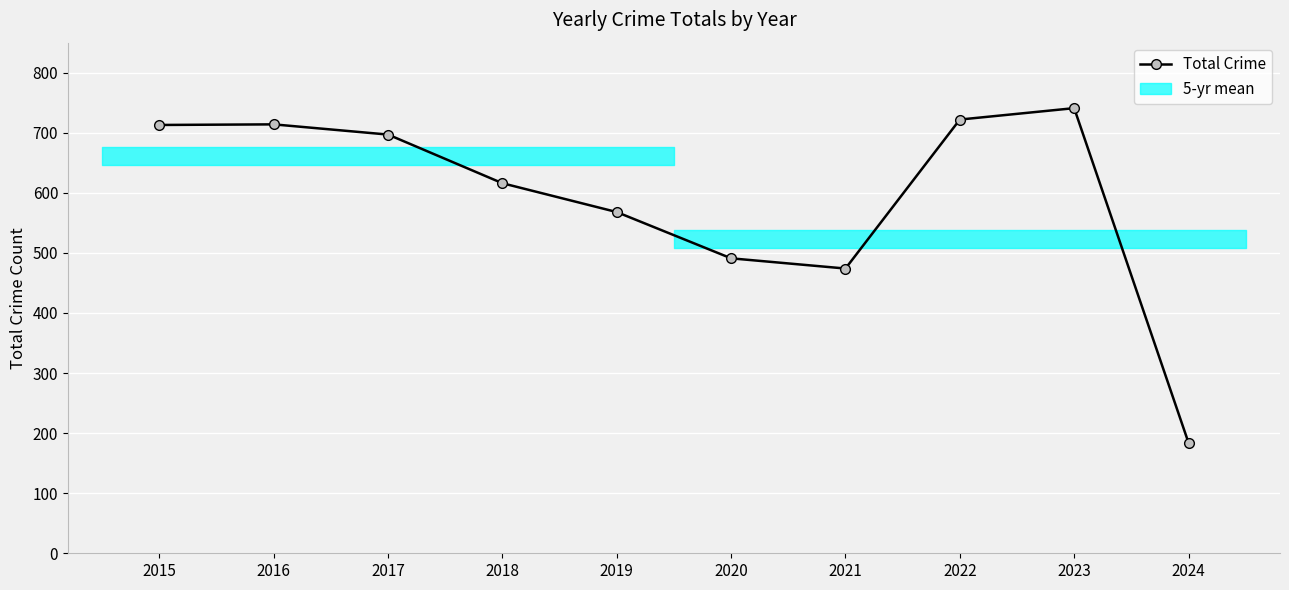

List the labels in order of value, smallest first.

2024, 2021, 2020, 2019, 2018, 2017, 2015, 2016, 2022, 2023